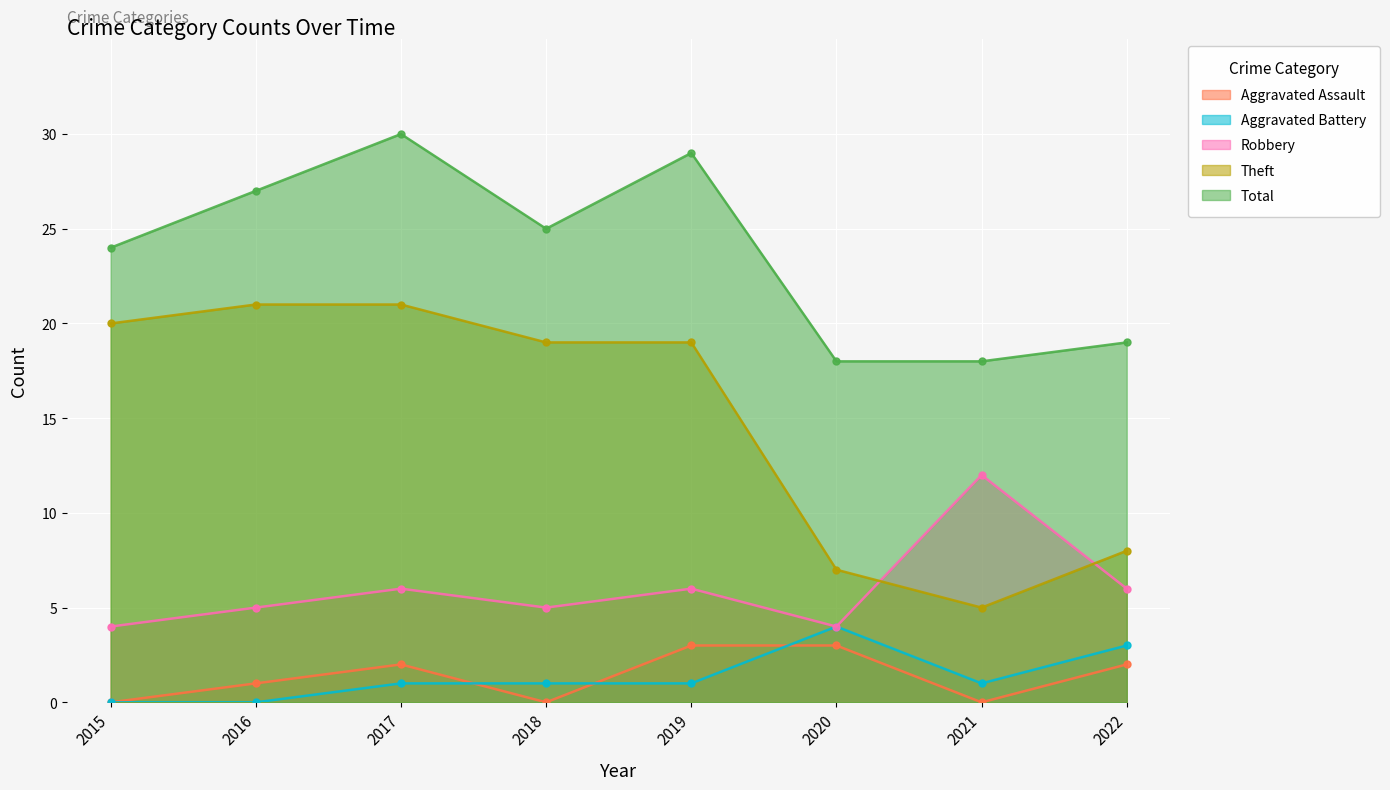

True or false: Total and Aggravated Assault intersect in this chart.

False